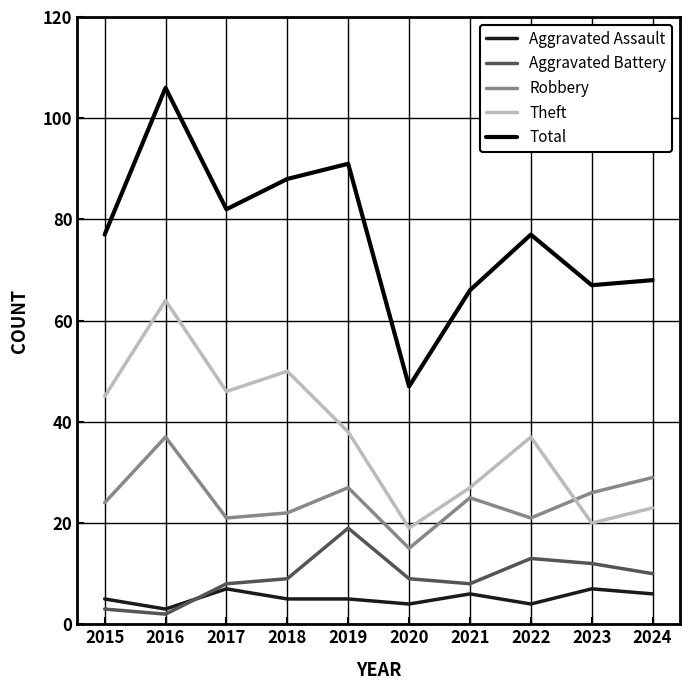

True or false: Aggravated Assault has more than 1 points higher than both neighbors.

True